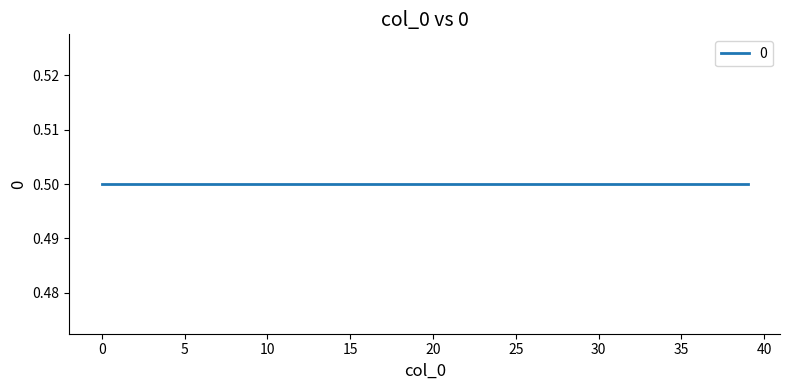

Count the number of categories in the chart.

40